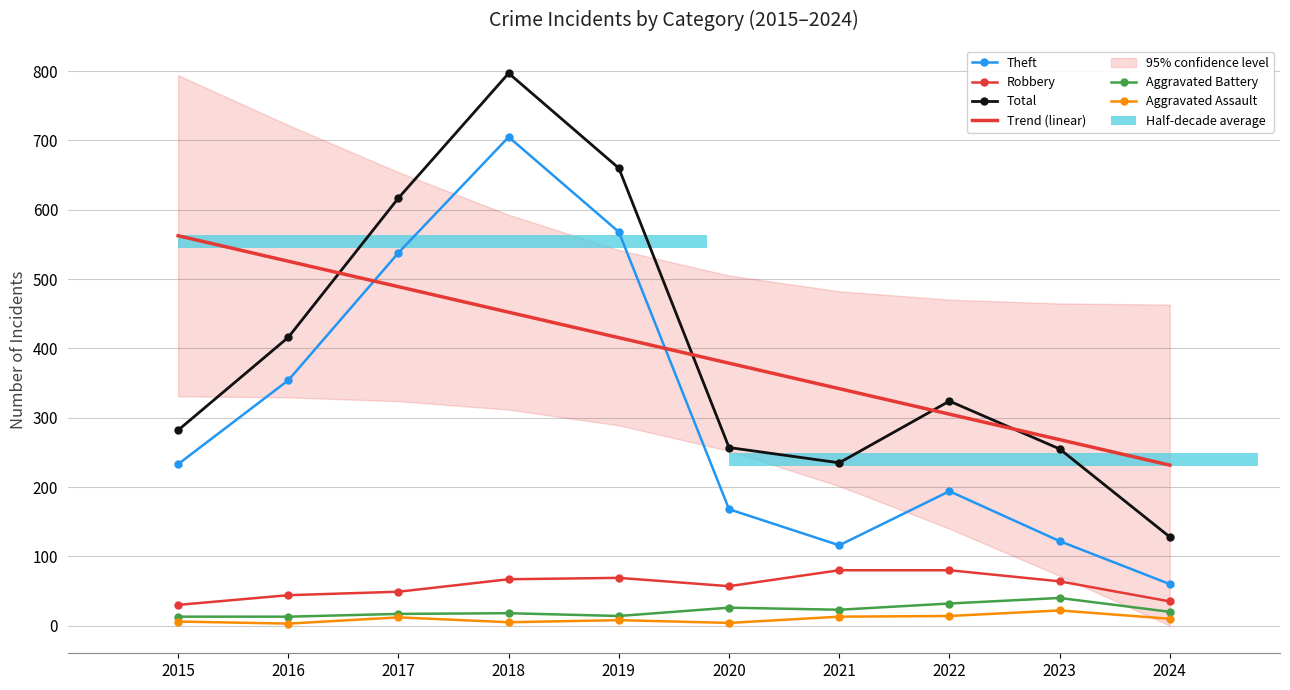

How many distinct data groups are displayed?

5